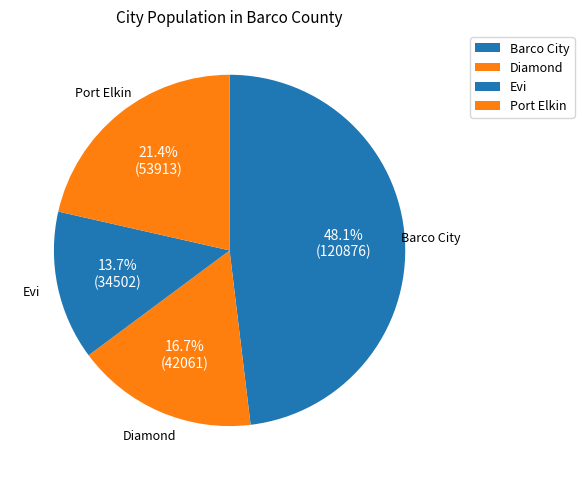

Which has a higher value, Evi or Barco City?

Barco City